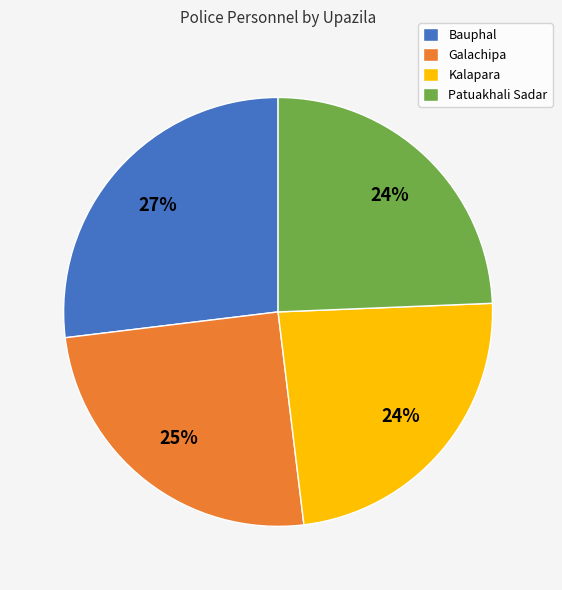

Is it true that Galachipa is 33% of the pie?

False